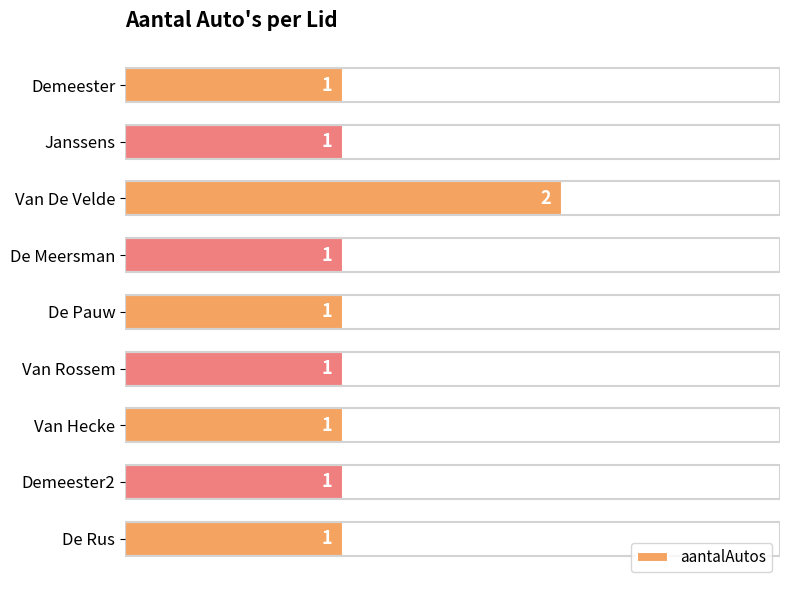

What position from the top is Demeester2?

8